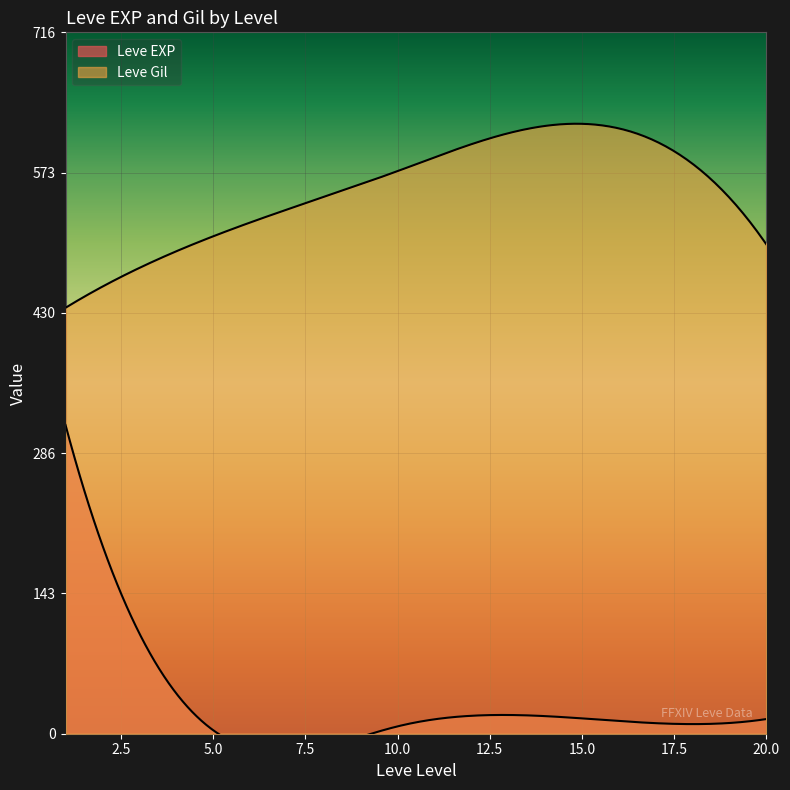

At 5, list the series in order from largest to smallest.

Leve Gil, Leve EXP